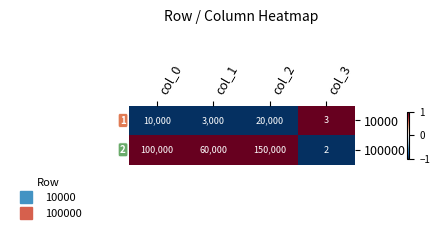

Which series has the largest total across all categories?

100000